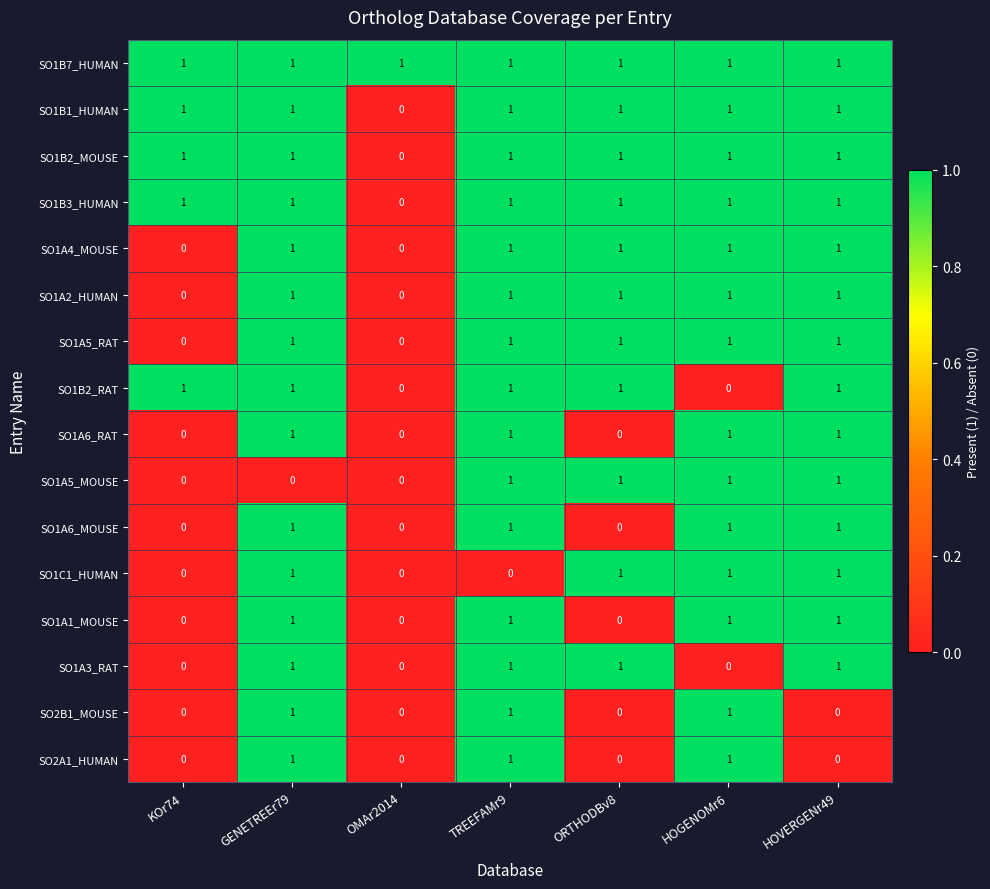

At how many categories does at least one series exceed 0?

7